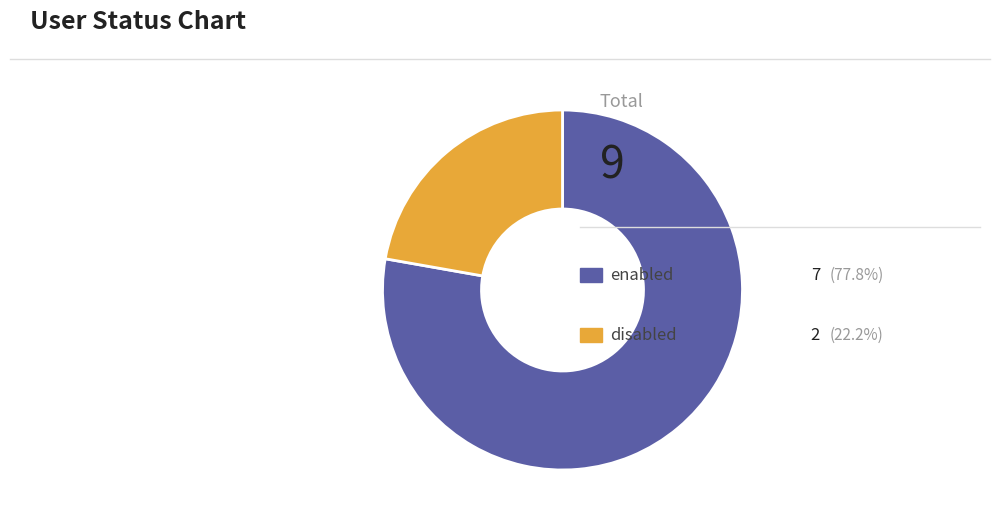

Does any single category account for the majority?

Yes